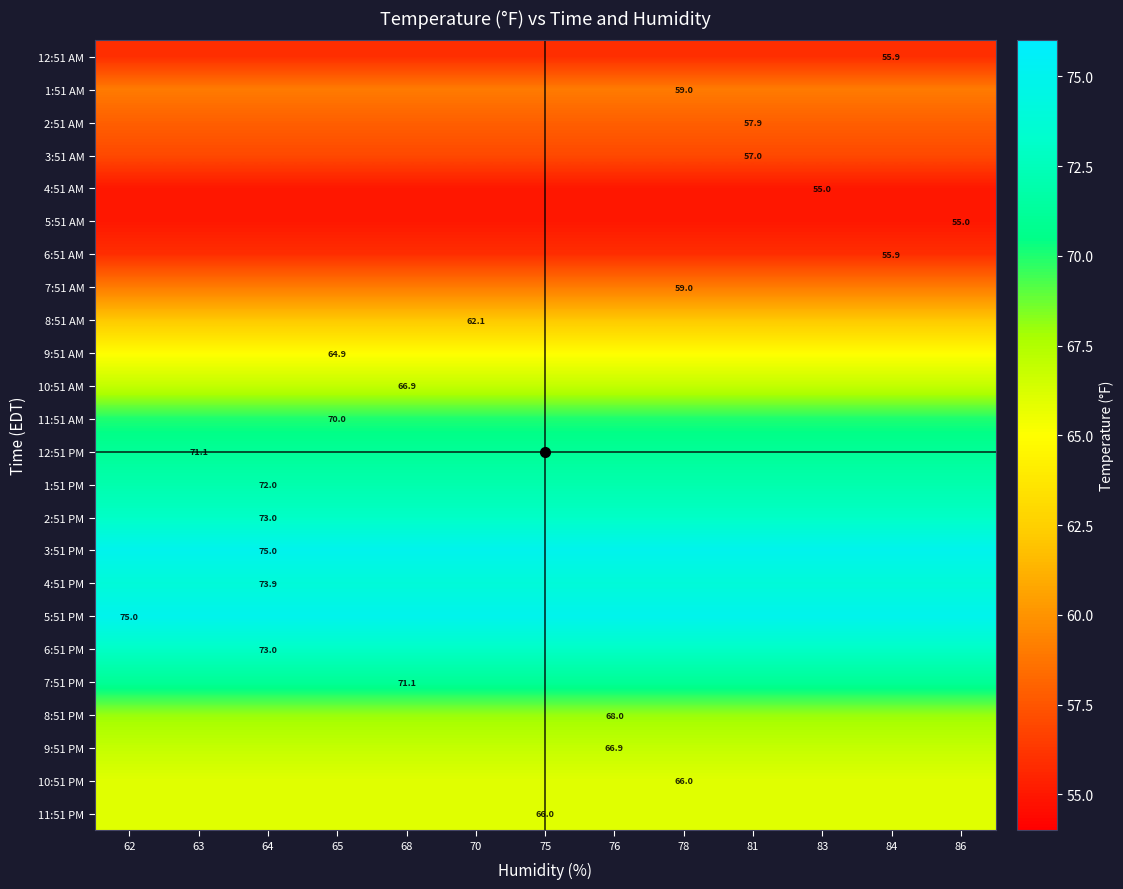

At which category is the sum across all series the highest?

62